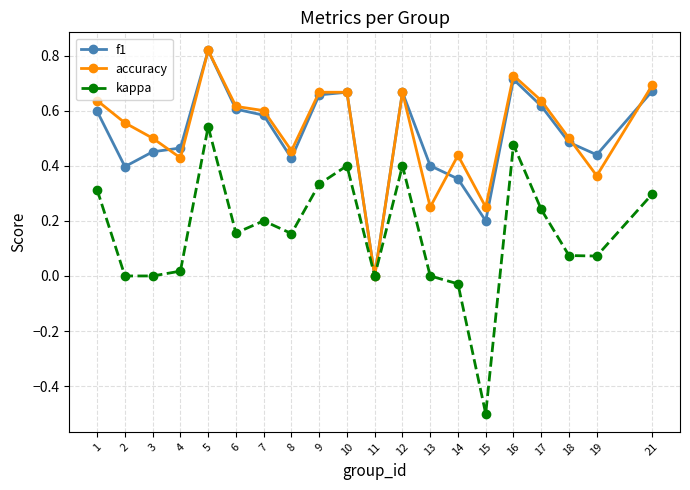

The value of accuracy at 10 is 0.7. True or false?

True